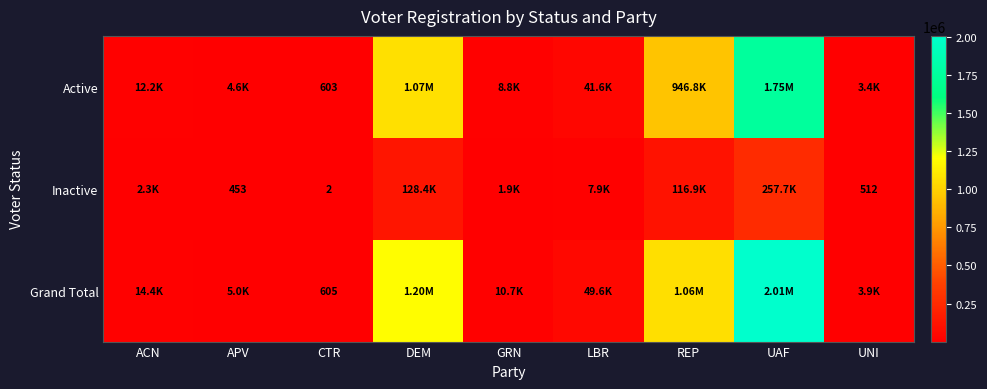

At CTR, list the series in order from largest to smallest.

Grand Total, Active, Inactive